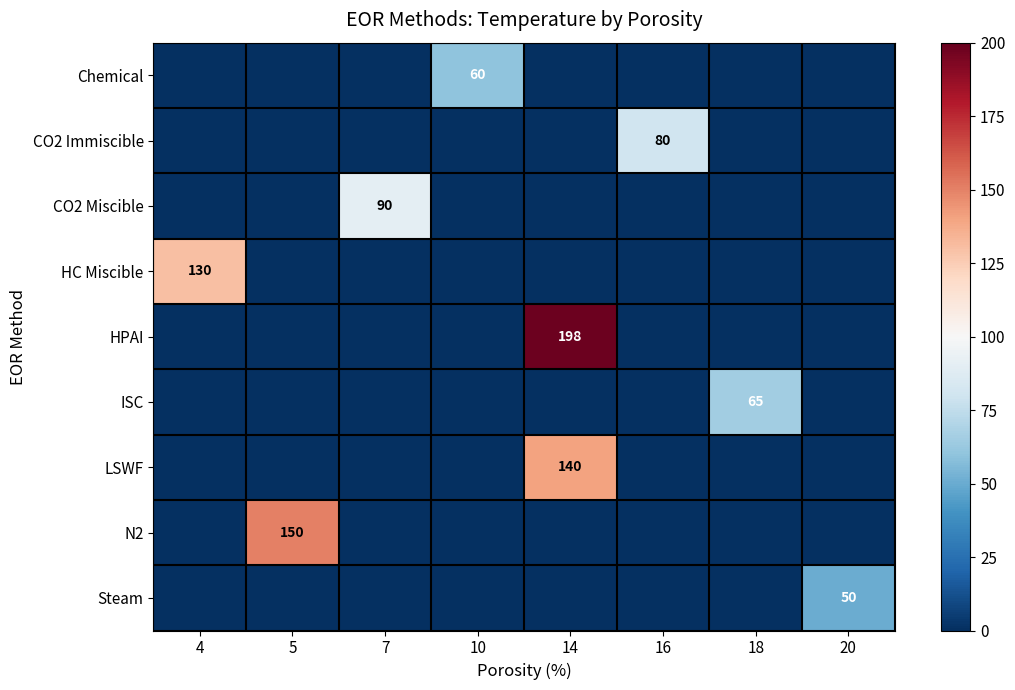

True or false: Chemical has a value of 39 at 10.

False